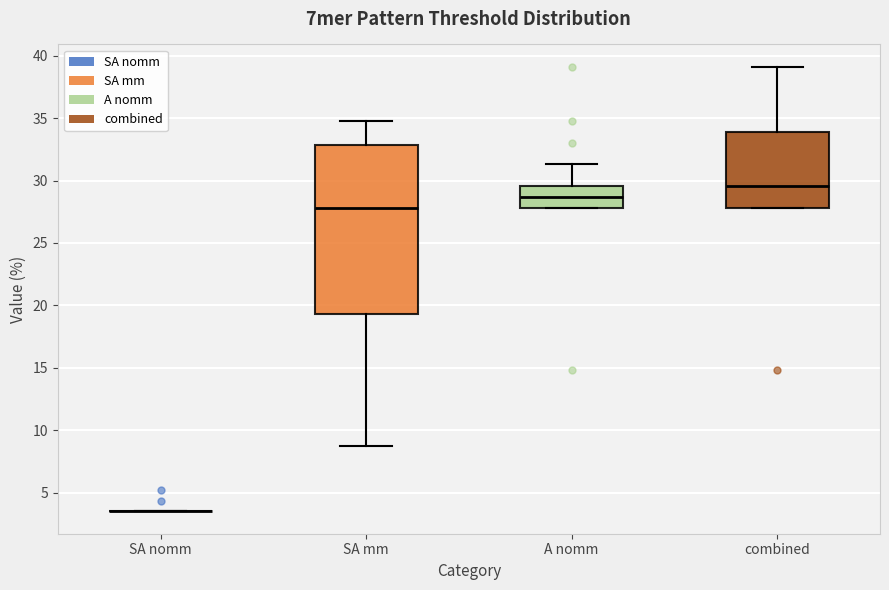

Reading left to right, transcribe this box plot: for each box, give where its median line is, the range the box spans, and where its two whiskers end, as read against the y-axis. The values are not printed on the chart, so give them approximately, as read against the axis.

SA nomm: box collapsed to a line at 3.5, whiskers 3.5 to 3.5
SA mm: median 28.0, box 19.5 to 33.0, whiskers 8.5 to 35.0
A nomm: median 28.5, box 28.0 to 29.5, whiskers 28.0 to 31.5
combined: median 29.5, box 28.0 to 34.0, whiskers 28.0 to 39.0